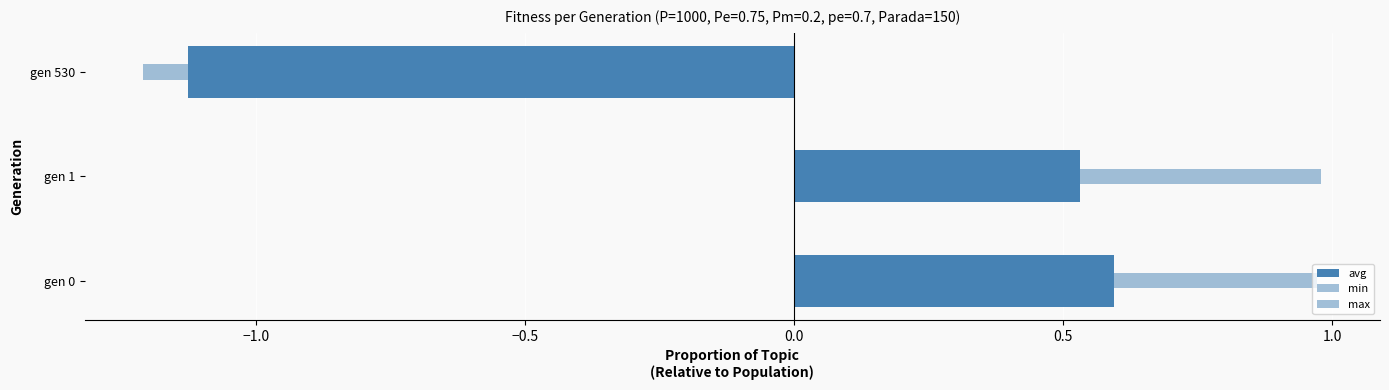

Which series has the largest total across all categories?

max